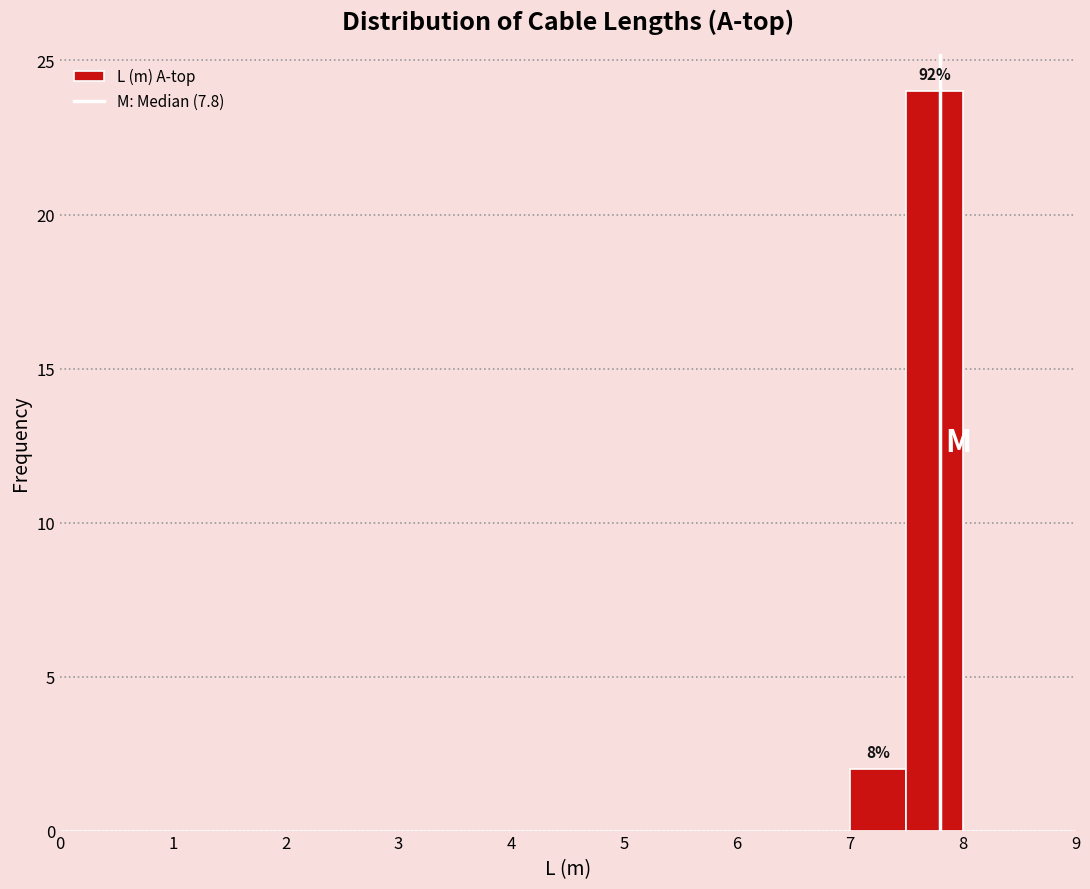

Which range on the x-axis has the tallest bar?

7.5 to 8.0